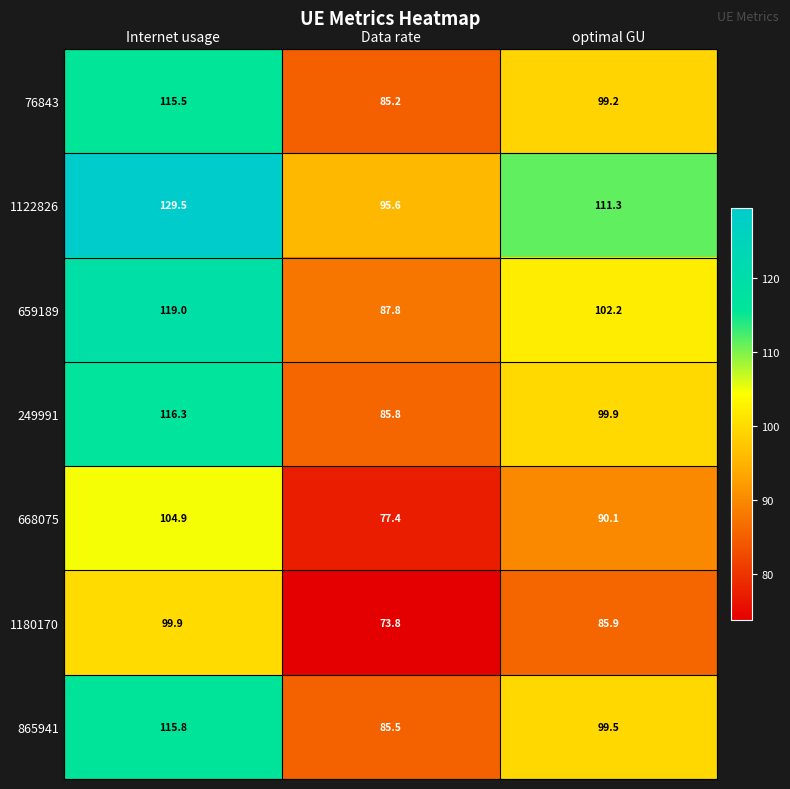

The value of 1122826 at Internet usage is 129.5. True or false?

True